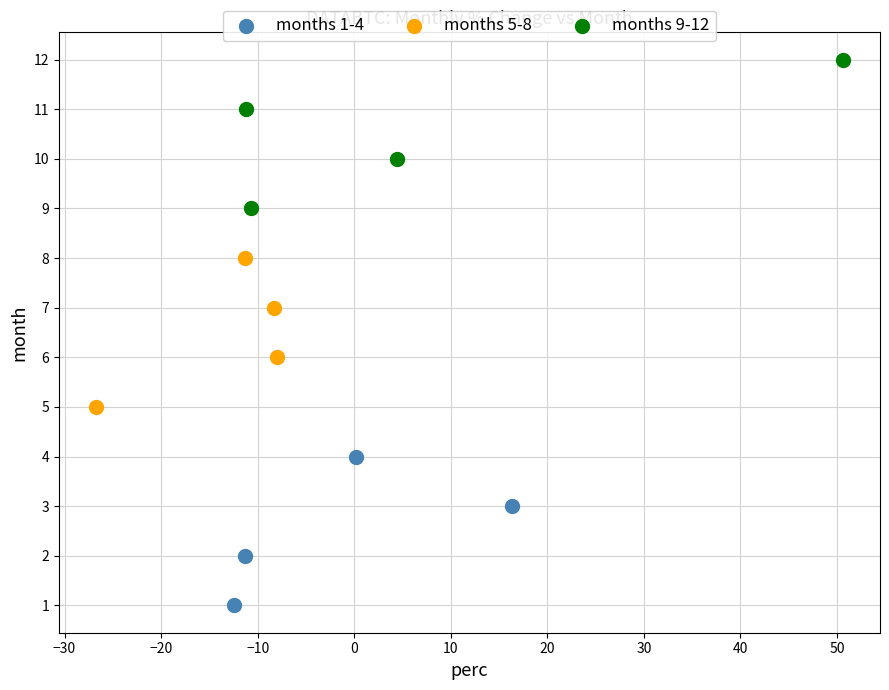

Which series reaches the maximum Y coordinate?

months 9-12